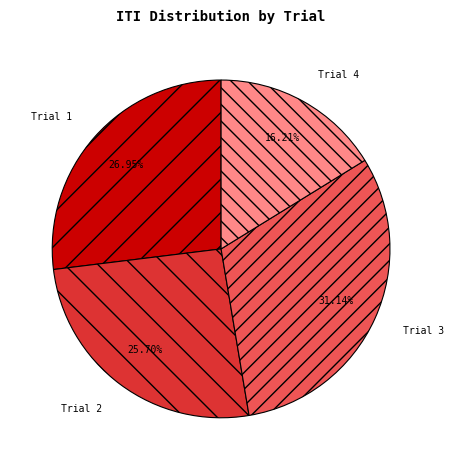

What is the ratio of the value at Trial 3 to the value at Trial 1?

1.2